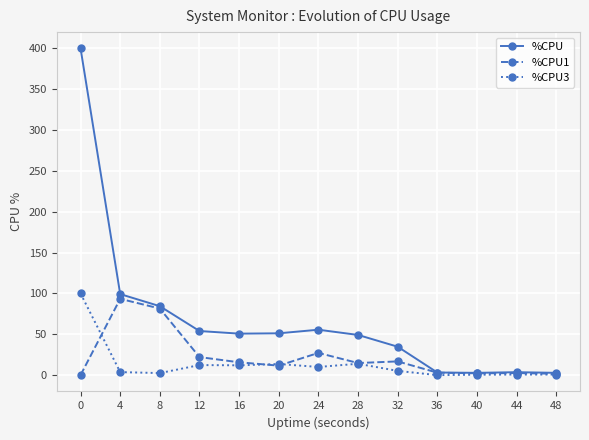

The value of %CPU at 24 is 23.5. True or false?

False